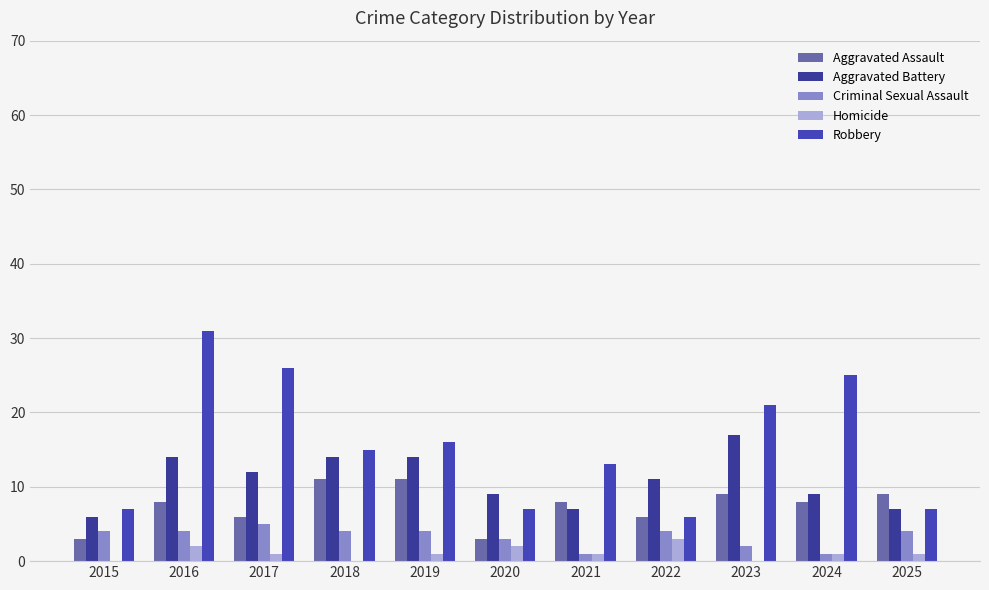

What is the sum of all Criminal Sexual Assault values?

36